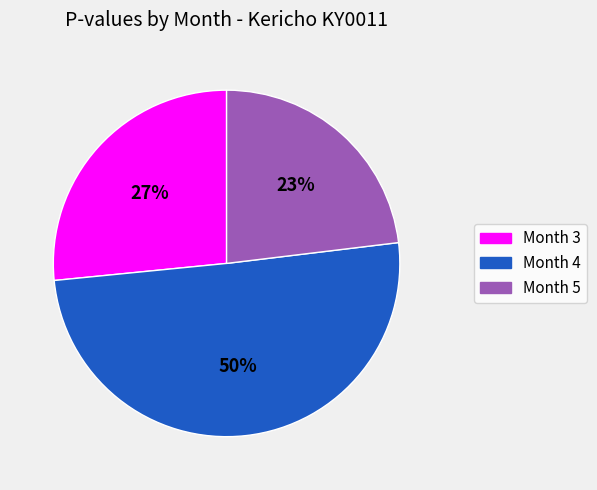

Do Month 4 and Month 3 together represent more than half of the pie?

Yes